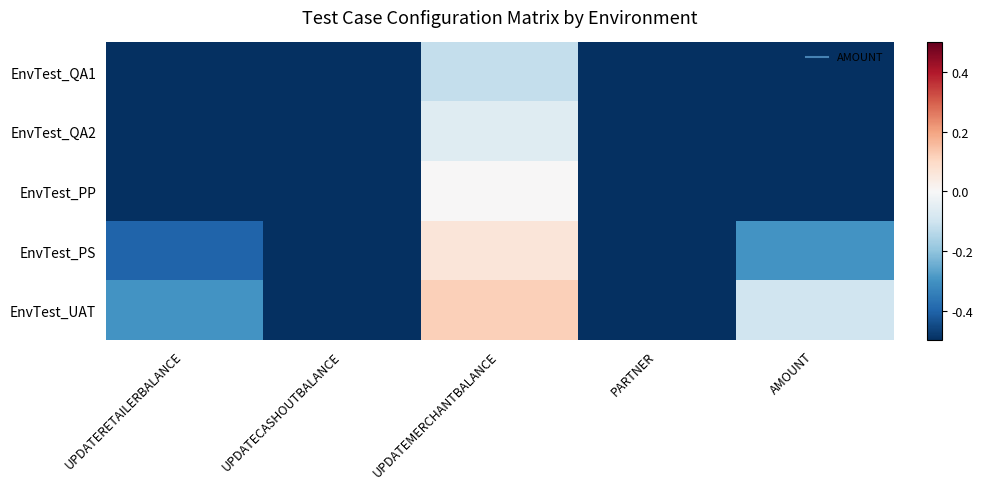

At how many categories does at least one series exceed 0?

1